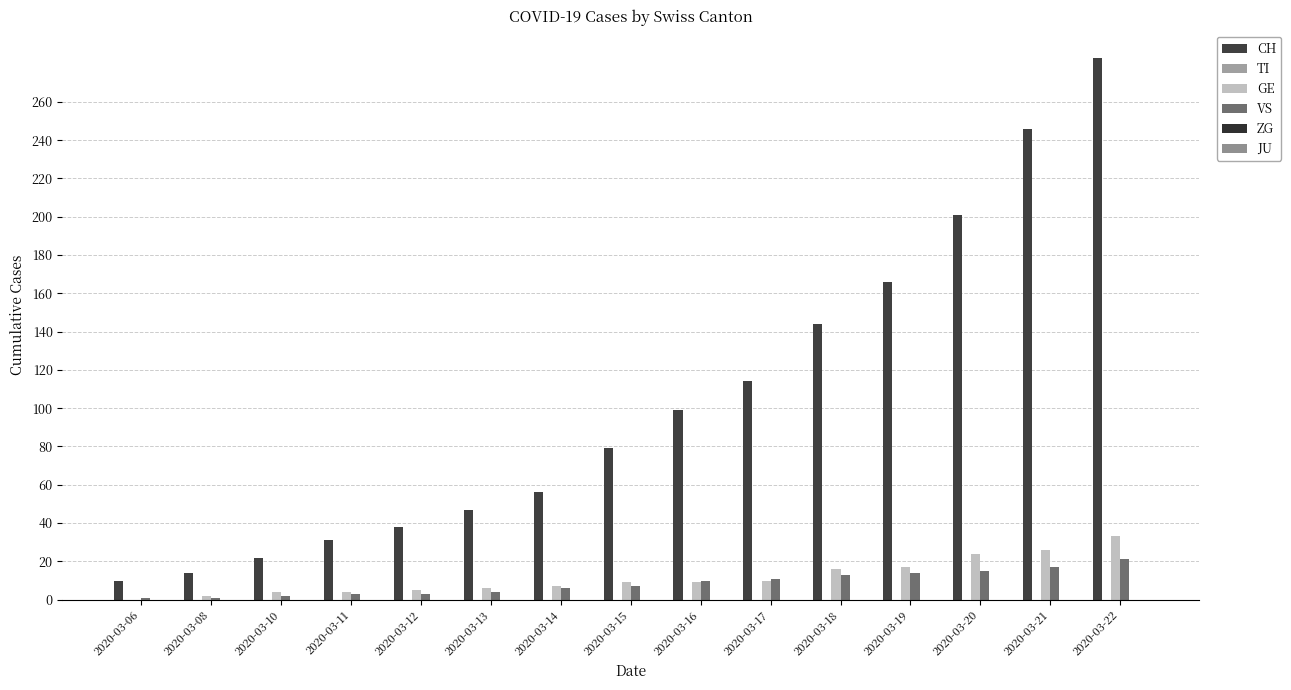

Reading left to right, what are all the values shown in this chart?

CH: 2020-03-06=10	2020-03-08=14	2020-03-10=22	2020-03-11=31	2020-03-12=38	2020-03-13=47	2020-03-14=56	2020-03-15=79	2020-03-16=99	2020-03-17=114	2020-03-18=144	2020-03-19=166	2020-03-20=201	2020-03-21=246	2020-03-22=283
TI: 2020-03-06=0	2020-03-08=0	2020-03-10=0	2020-03-11=0	2020-03-12=0	2020-03-13=0	2020-03-14=0	2020-03-15=0	2020-03-16=0	2020-03-17=0	2020-03-18=0	2020-03-19=0	2020-03-20=0	2020-03-21=0	2020-03-22=0
GE: 2020-03-06=0	2020-03-08=2	2020-03-10=4	2020-03-11=4	2020-03-12=5	2020-03-13=6	2020-03-14=7	2020-03-15=9	2020-03-16=9	2020-03-17=10	2020-03-18=16	2020-03-19=17	2020-03-20=24	2020-03-21=26	2020-03-22=33
VS: 2020-03-06=1	2020-03-08=1	2020-03-10=2	2020-03-11=3	2020-03-12=3	2020-03-13=4	2020-03-14=6	2020-03-15=7	2020-03-16=10	2020-03-17=11	2020-03-18=13	2020-03-19=14	2020-03-20=15	2020-03-21=17	2020-03-22=21
ZG: 2020-03-06=0	2020-03-08=0	2020-03-10=0	2020-03-11=0	2020-03-12=0	2020-03-13=0	2020-03-14=0	2020-03-15=0	2020-03-16=0	2020-03-17=0	2020-03-18=0	2020-03-19=0	2020-03-20=0	2020-03-21=0	2020-03-22=0
JU: 2020-03-06=0	2020-03-08=0	2020-03-10=0	2020-03-11=0	2020-03-12=0	2020-03-13=0	2020-03-14=0	2020-03-15=0	2020-03-16=0	2020-03-17=0	2020-03-18=0	2020-03-19=0	2020-03-20=0	2020-03-21=0	2020-03-22=0